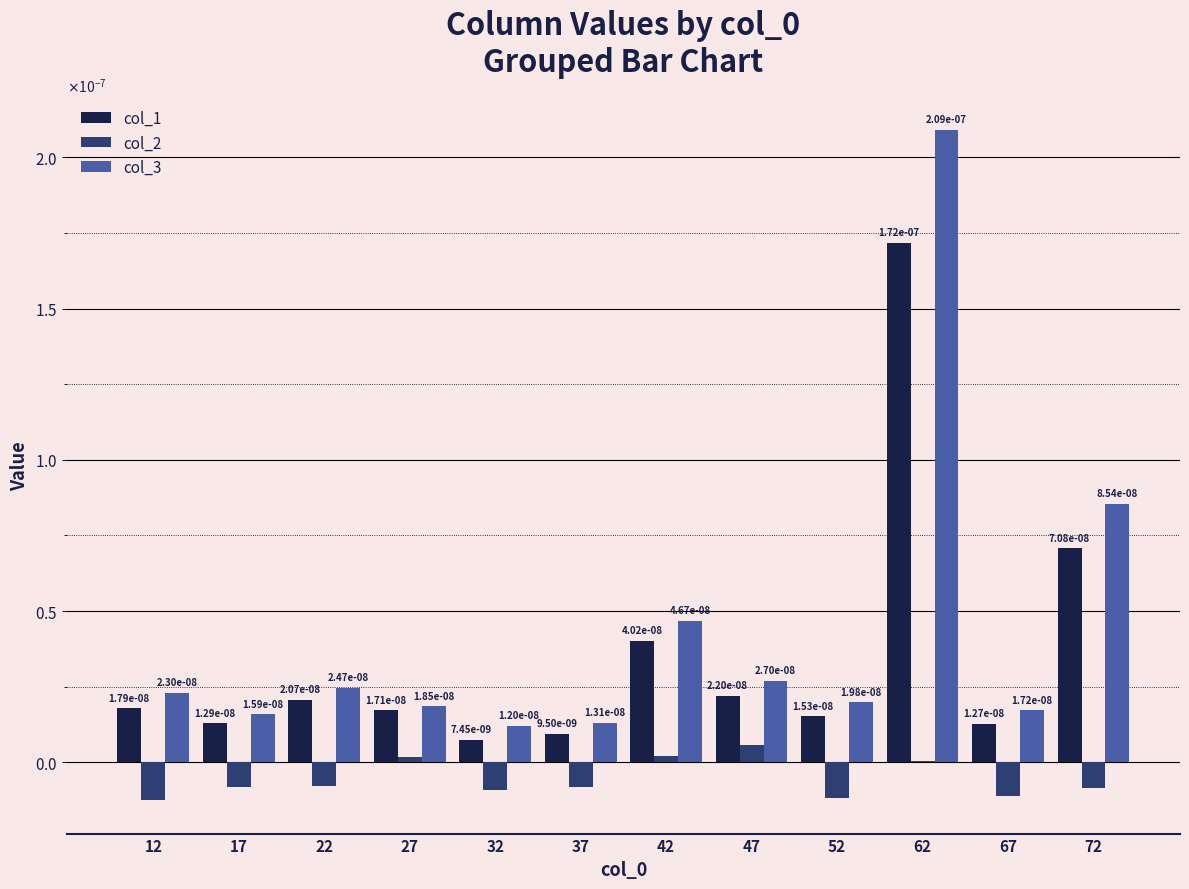

What are all the series names shown in the legend?

col_1, col_2, col_3